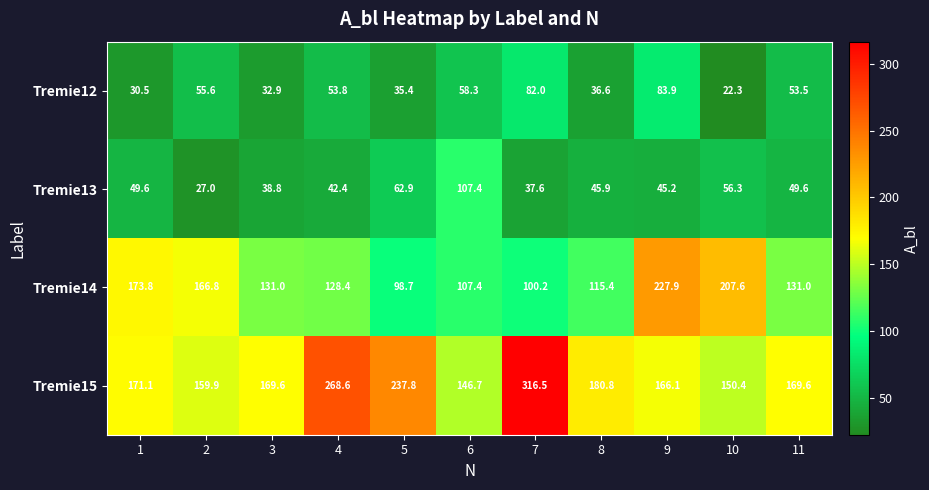

Count the number of categories in the chart.

11